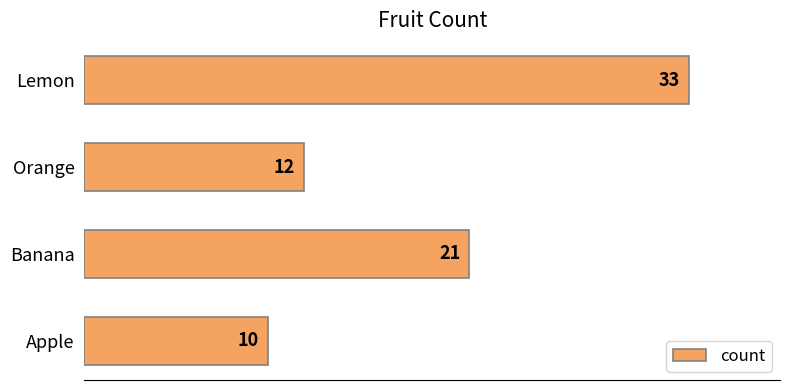

Rank the categories by value from lowest to highest.

Apple, Orange, Banana, Lemon